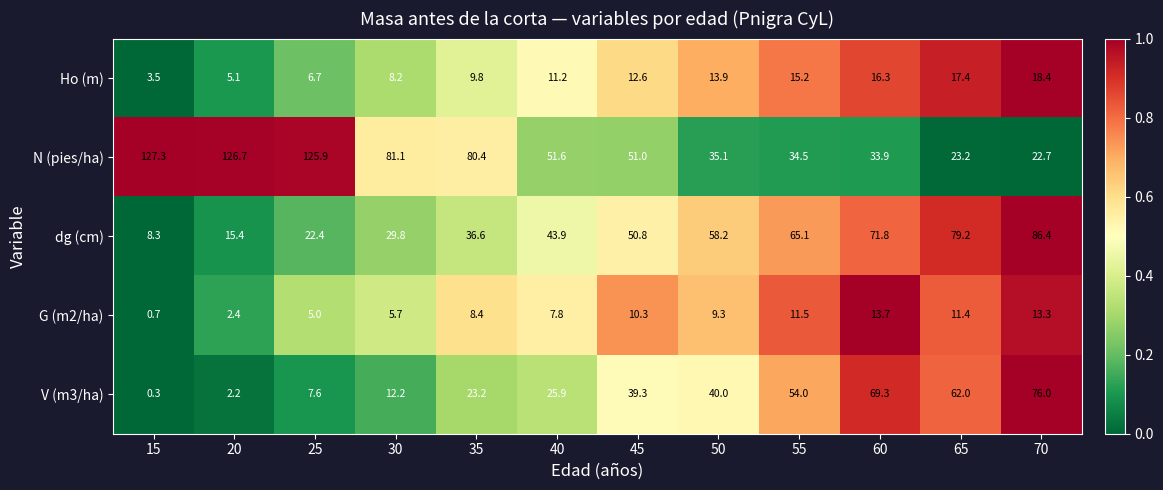

What is the maximum value shown in the chart?

127.3